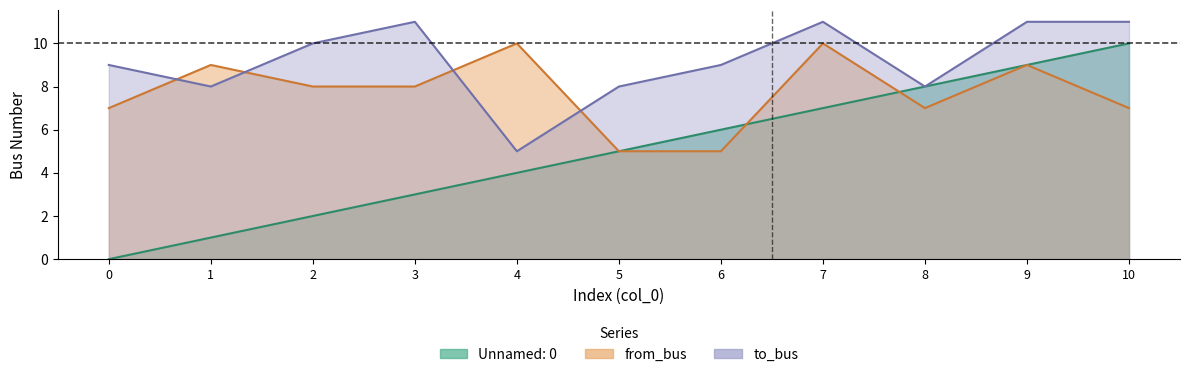

At which label is to_bus closest to 8?

1